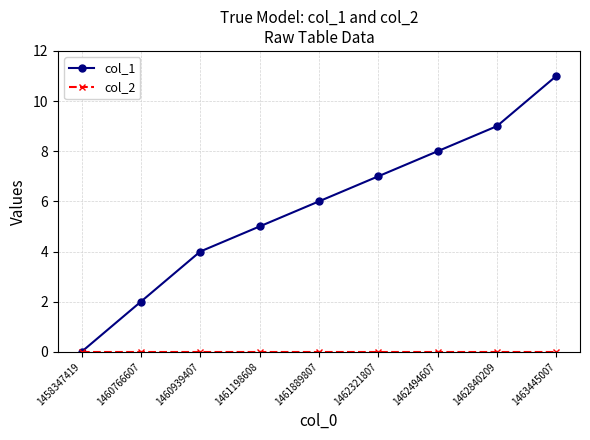

What is the average value of the col_1 series?

6